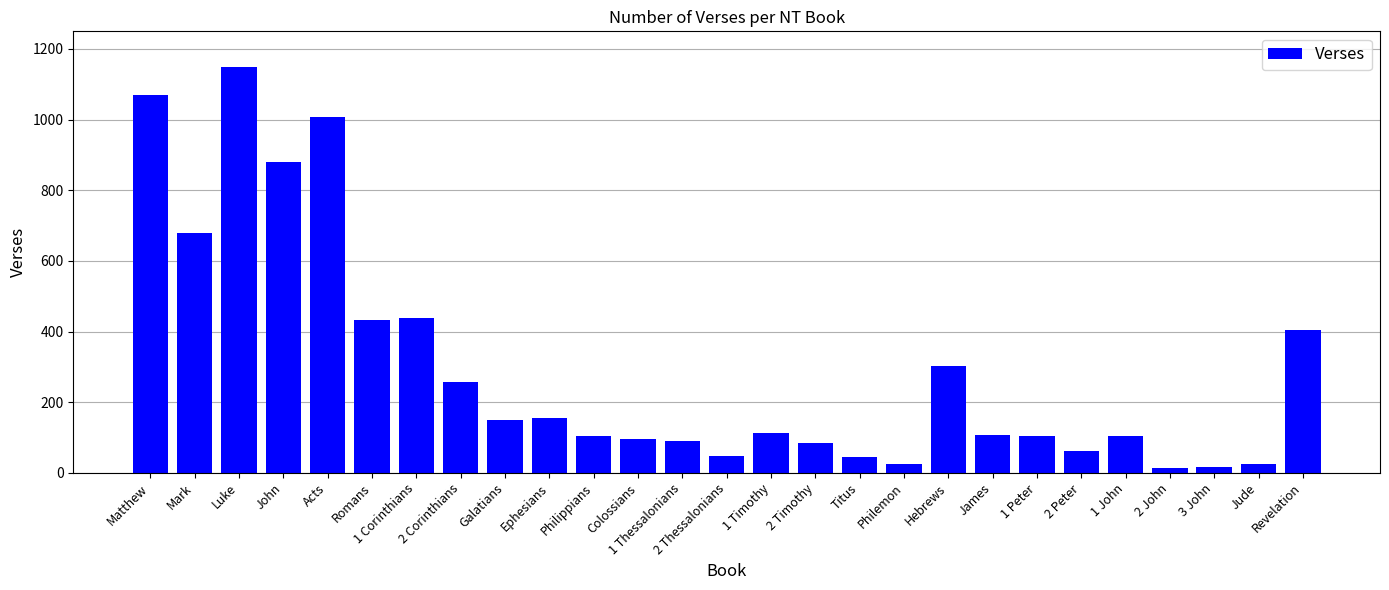

What is the greatest value displayed?

1150